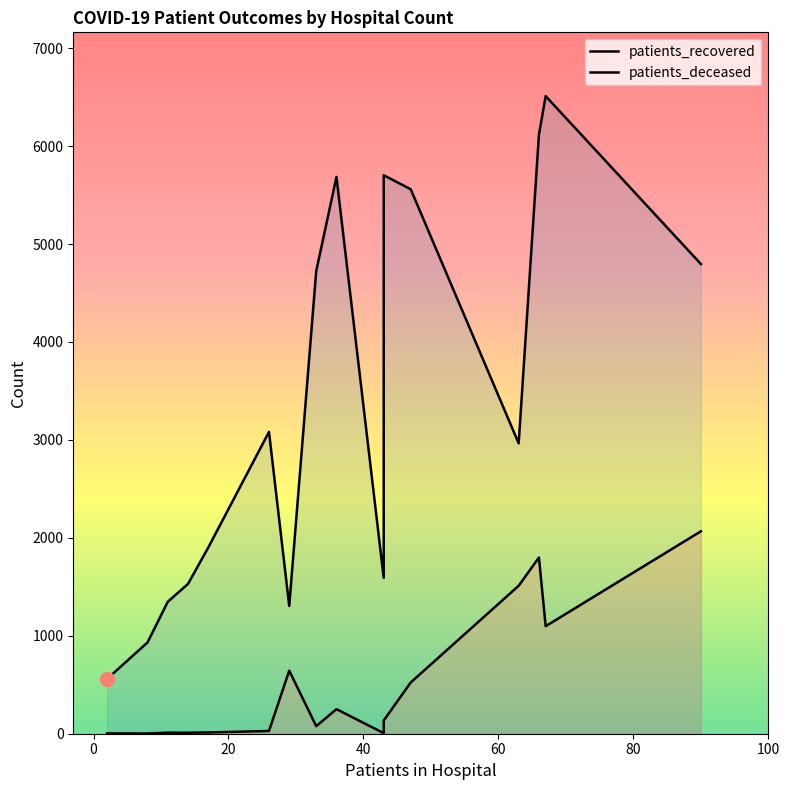

At how many categories does at least one series exceed 3177?

7